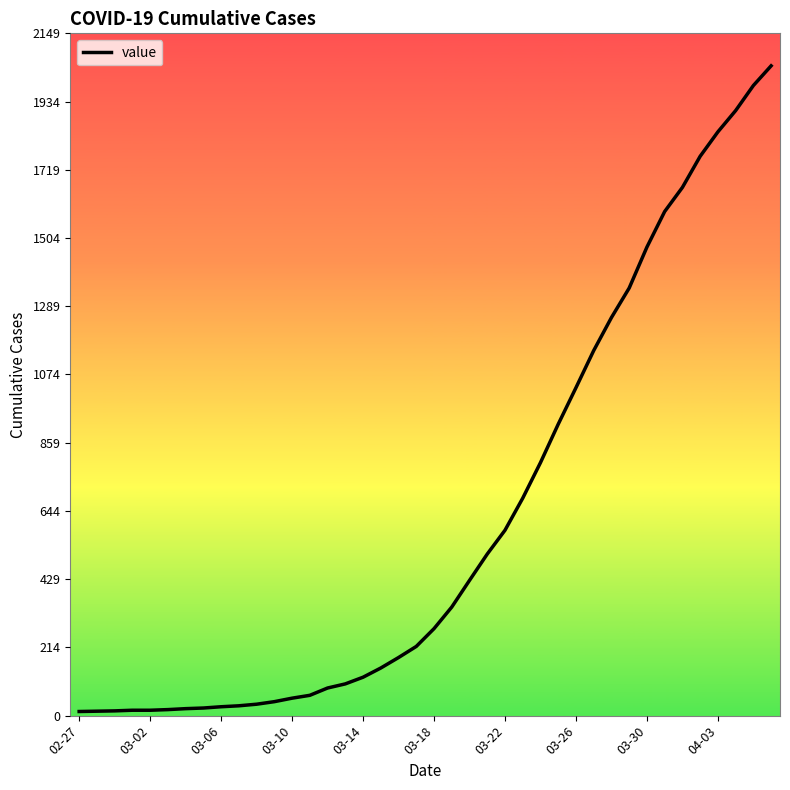

What is the difference between the maximum and minimum values?

2034